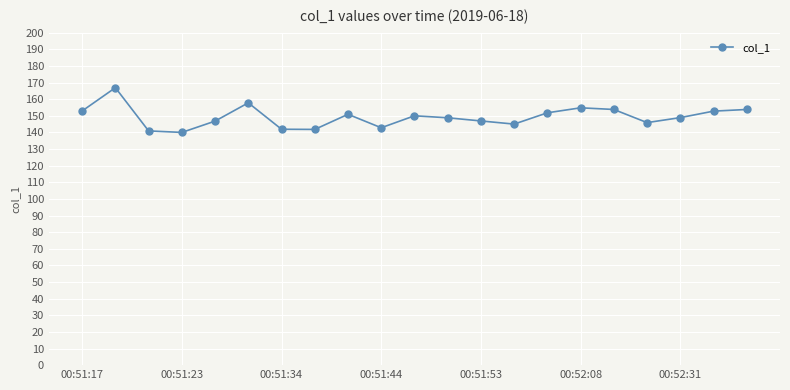

What is the average value?

149.3